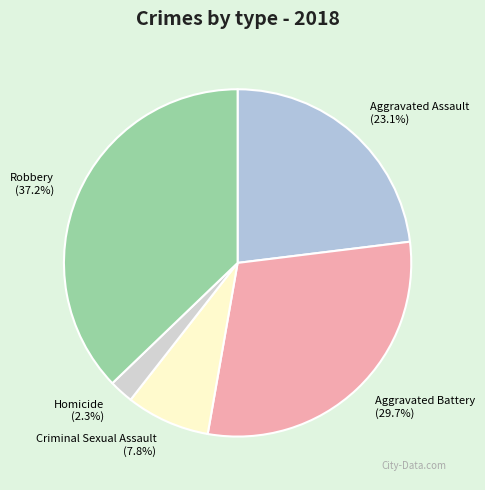

To the nearest percent, what portion does Homicide represent?

2%